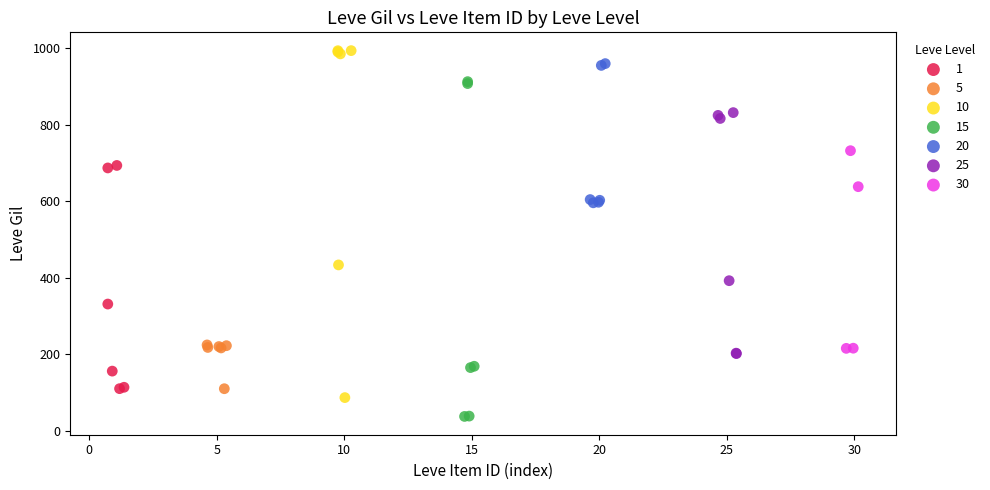

Which series contains the lowest Y value?

15